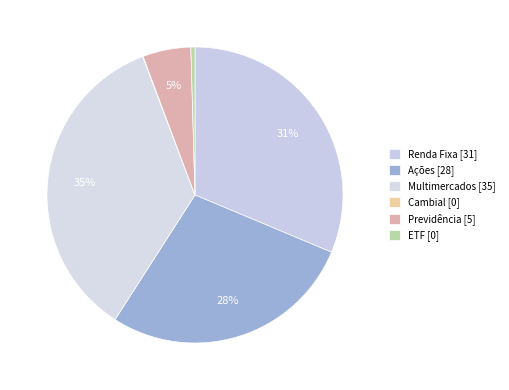

To the nearest percent, what is the difference between the Multimercados and Ações slice percentages?

7%